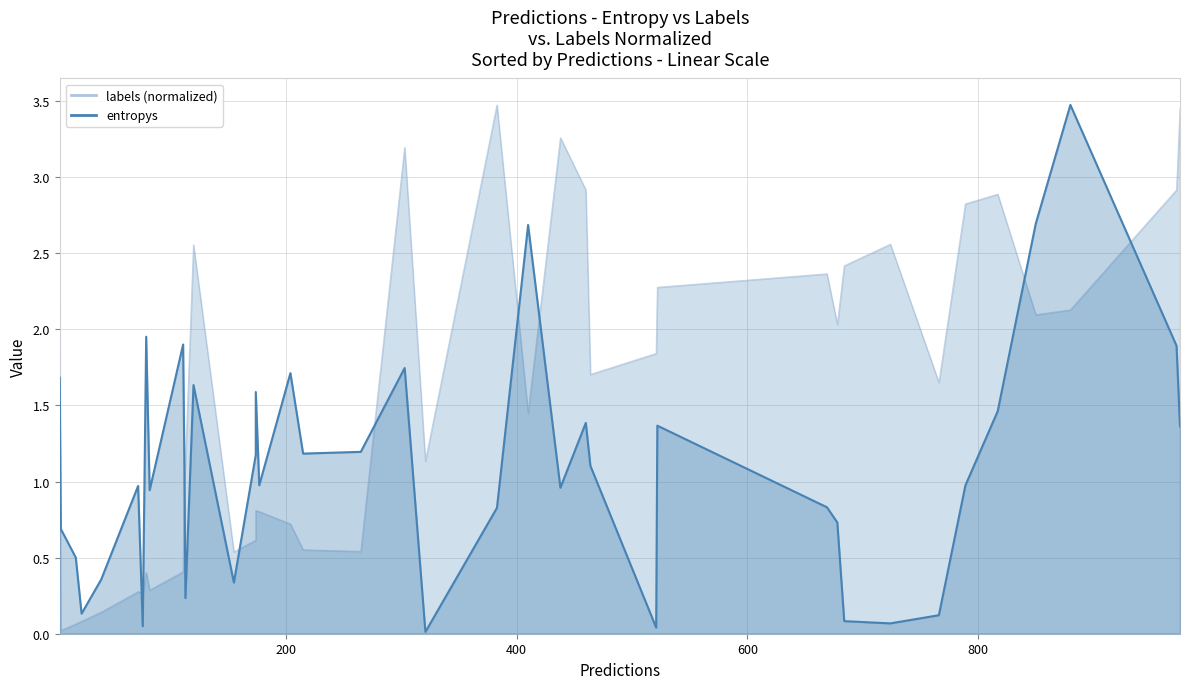

Reading right to left, list all the values displayed in this chart.

1.4	1.9	3.5	2.7	1.5	1.0	0.1	0.1	0.1	0.7	0.8	1.4	0.0	1.1	1.4	1.0	2.7	0.8	0.0	1.7	1.2	1.2	1.7	1.0	1.6	1.2	0.3	1.6	0.2	1.2	1.9	0.9	2.0	0.0	1.0	0.4	0.1	0.5	0.7	1.7